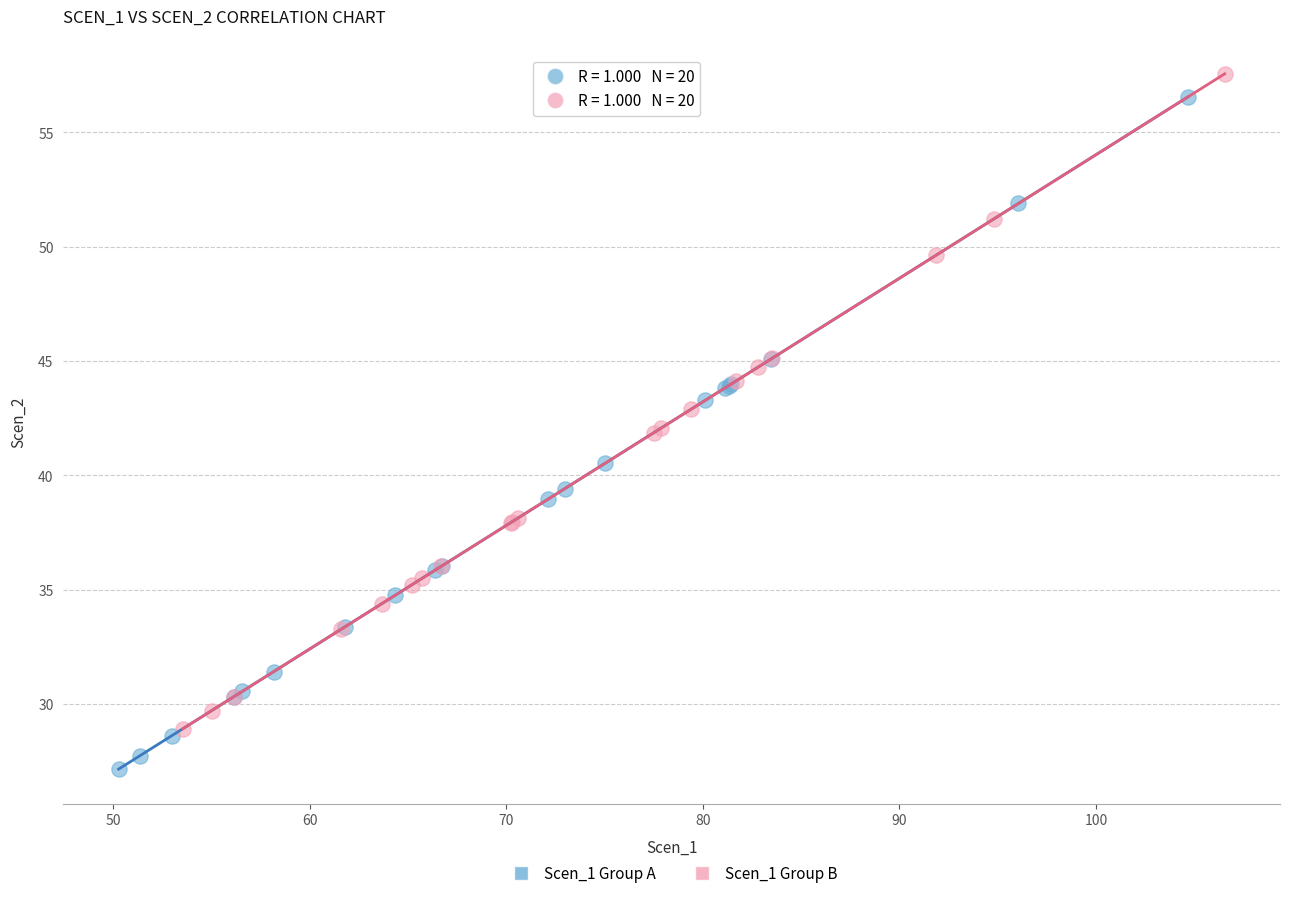

Which series contains the highest Y value?

Scen_1 Group B